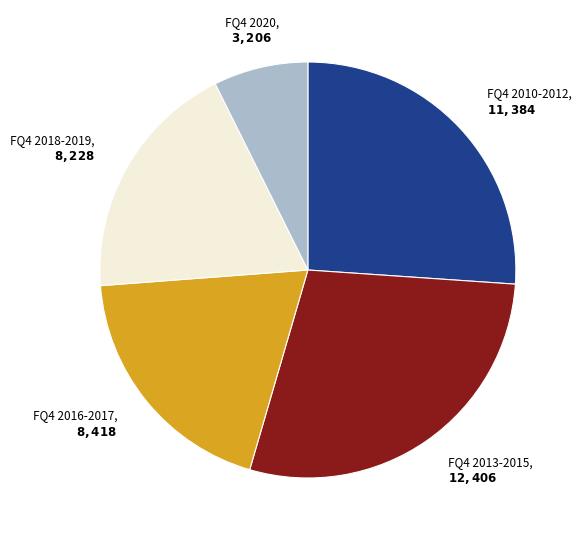

Which category has the biggest portion of the pie?

FQ4 2013-2015